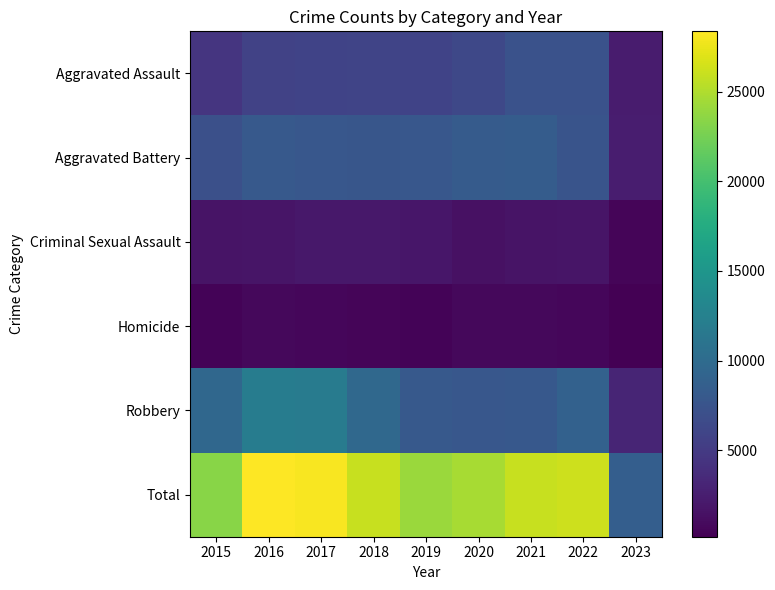

What is the minimum value shown in the chart?

172